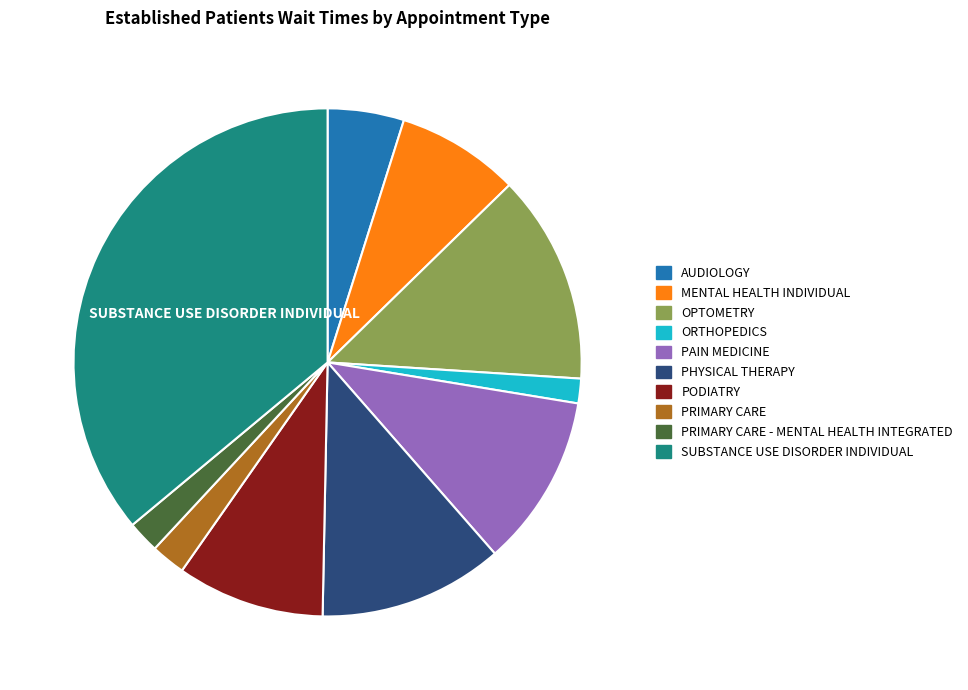

Is there a majority slice in this chart?

No